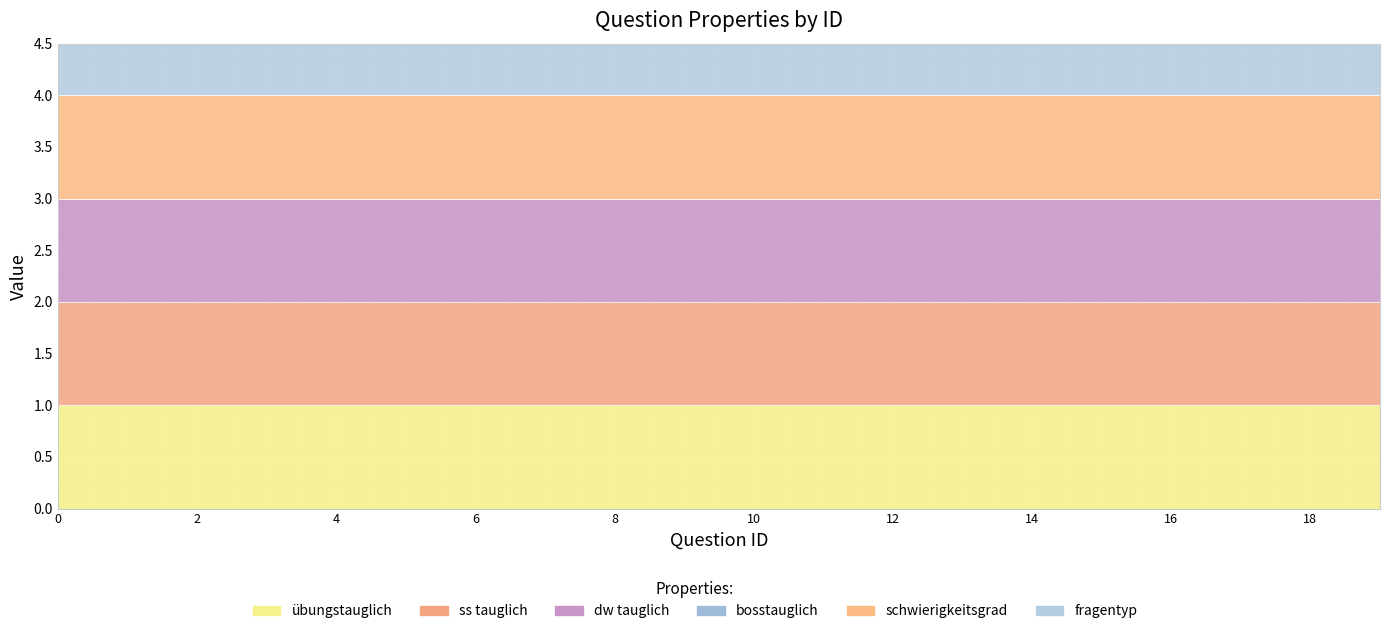

What value does the übungstauglich series have at 13?

1